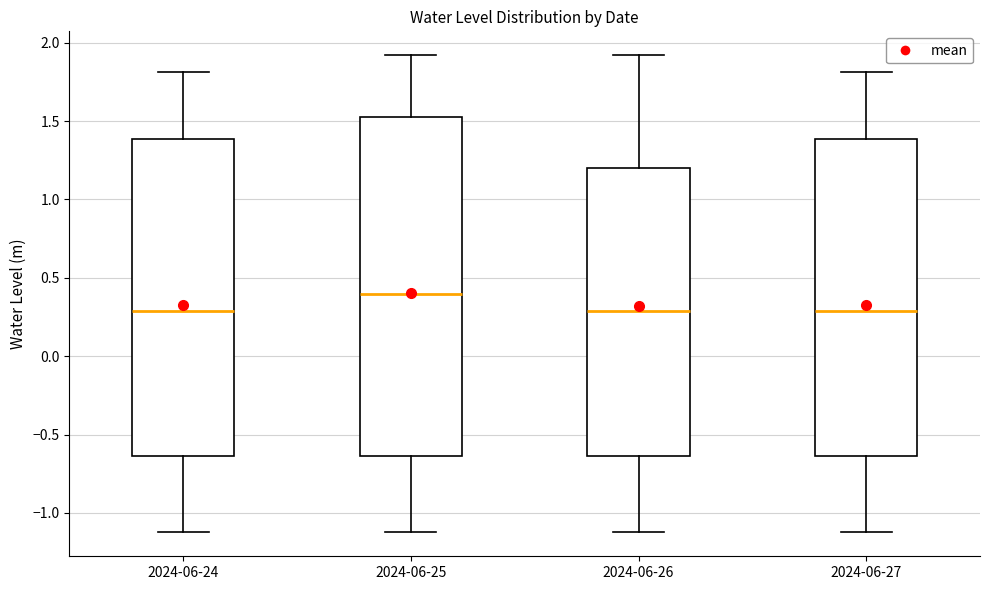

Reading left to right, transcribe this box plot: for each box, give where its median line is, the range the box spans, and where its two whiskers end, as read against the y-axis. The values are not printed on the chart, so give them approximately, as read against the axis.

2024-06-24: median 0.30, box -0.65 to 1.40, whiskers -1.10 to 1.80
2024-06-25: median 0.40, box -0.65 to 1.50, whiskers -1.10 to 1.90
2024-06-26: median 0.30, box -0.65 to 1.20, whiskers -1.10 to 1.90
2024-06-27: median 0.30, box -0.65 to 1.40, whiskers -1.10 to 1.80